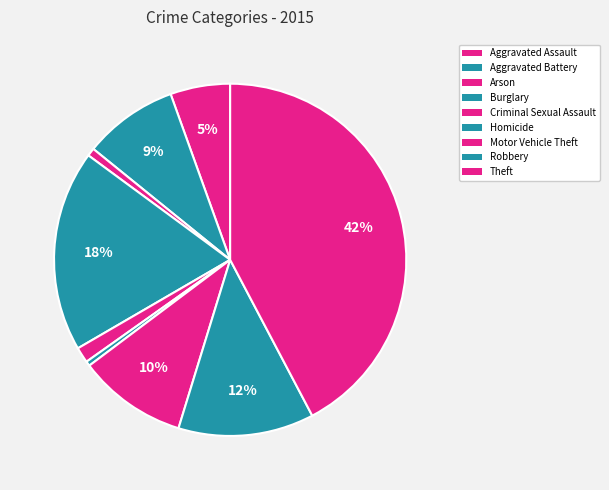

What percentage is the Theft slice, to the nearest percent?

42%